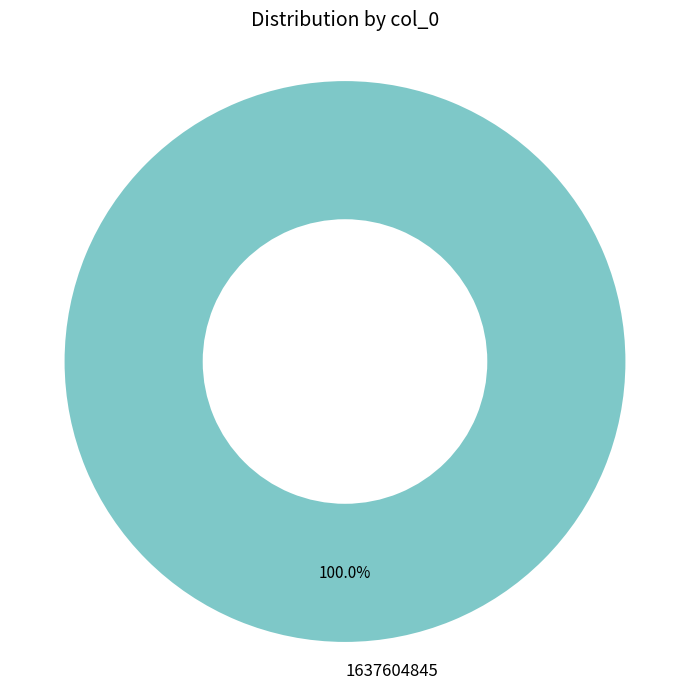

Which slice represents more than half of the pie?

1637604845